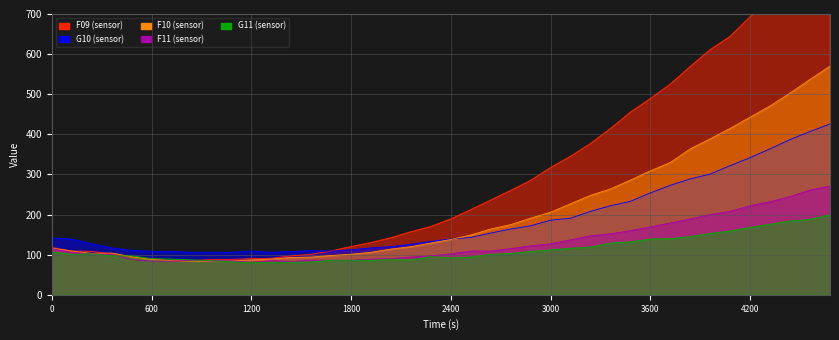

Rank the series at 2760 from lowest to highest value.

G11, F11, G10, F10, F09